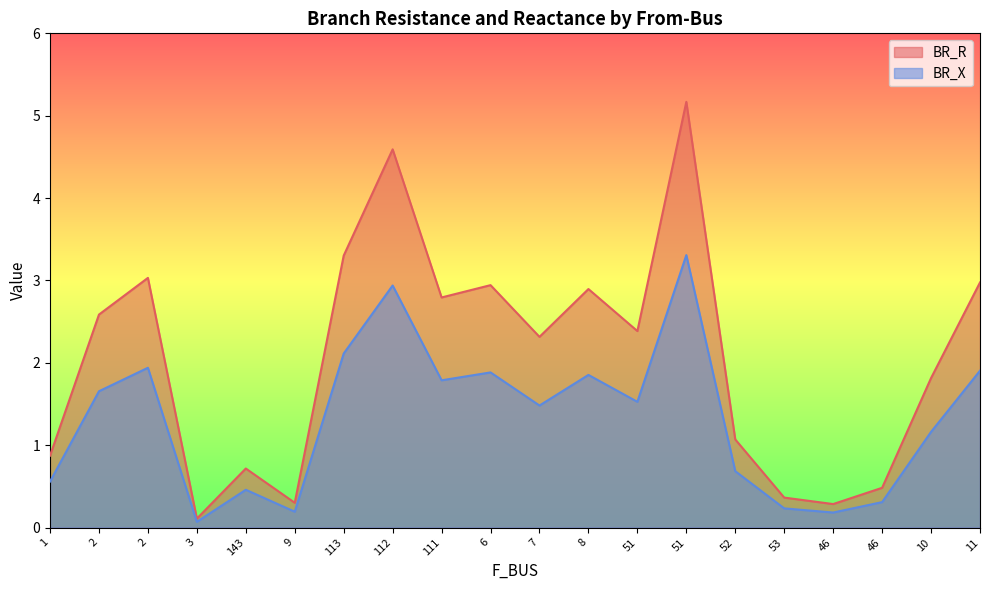

True or false: BR_R and BR_X intersect in this chart.

False